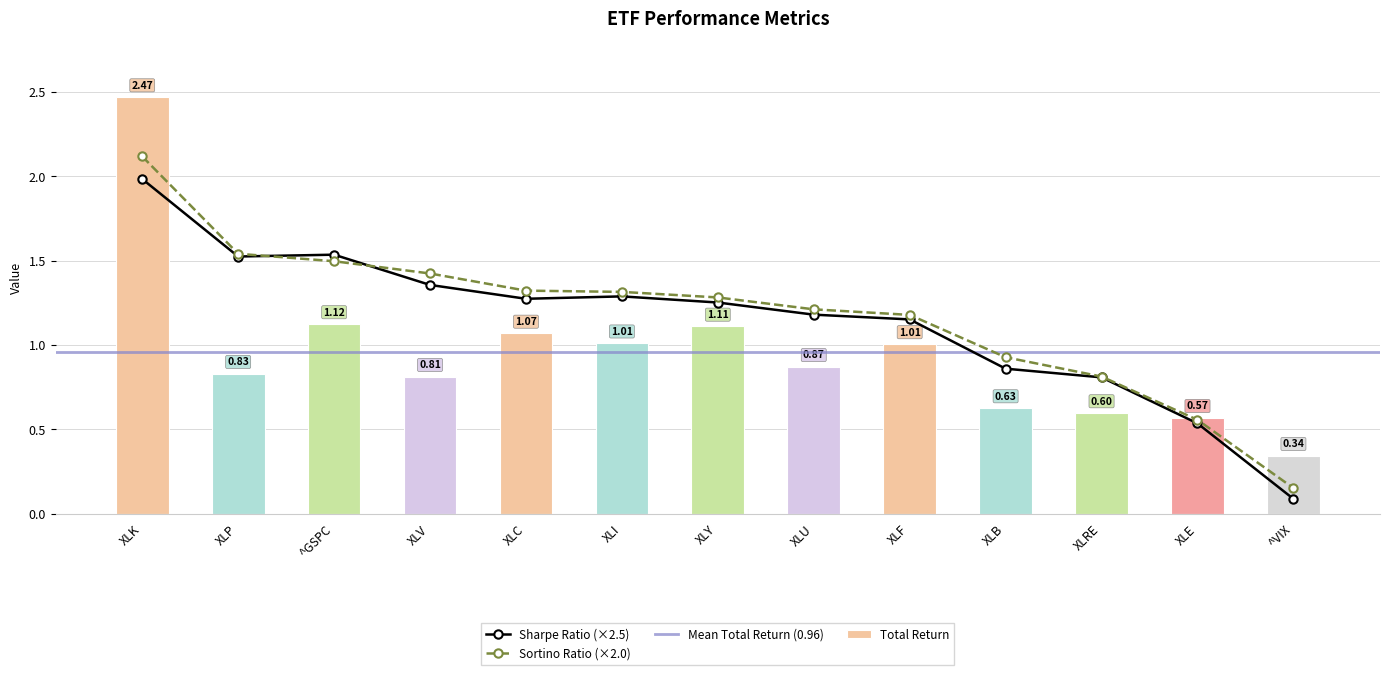

What is the minimum value for Sharpe Ratio?

0.1